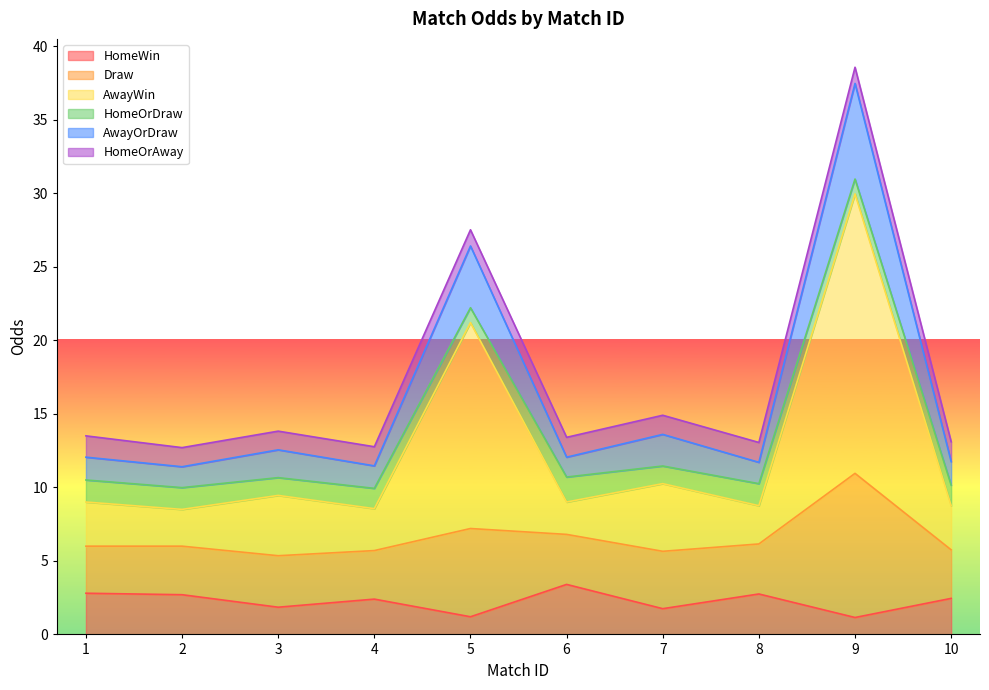

What is the value of the AwayWin point at the 9th from the left?

30.0